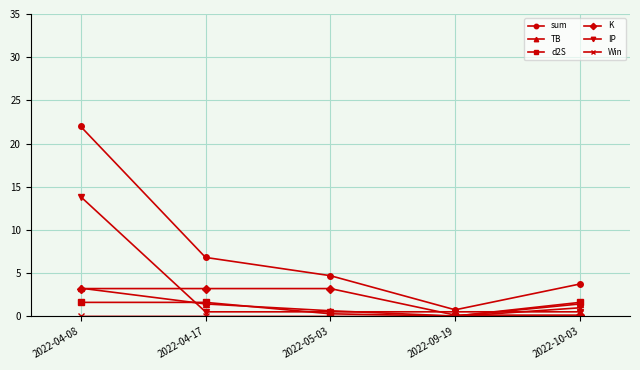

Which category has the lowest value in the sum series?

2022-09-19